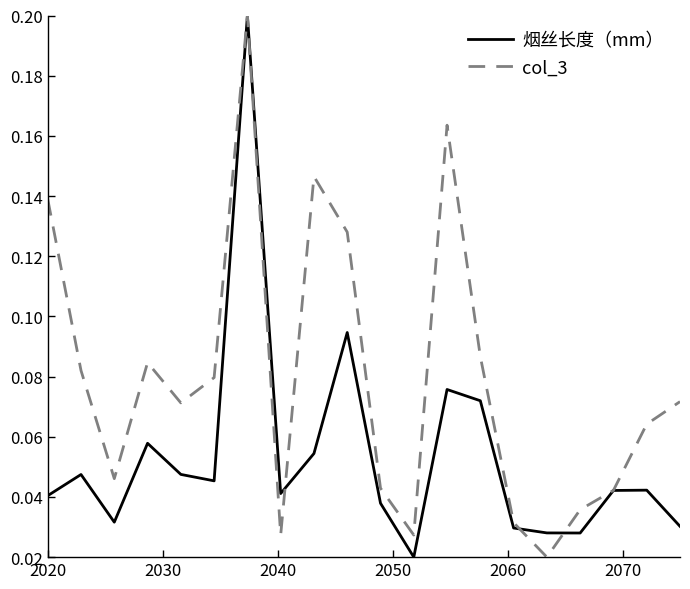

List the series in order of their overall mean, highest first.

col_3, 烟丝长度（mm）